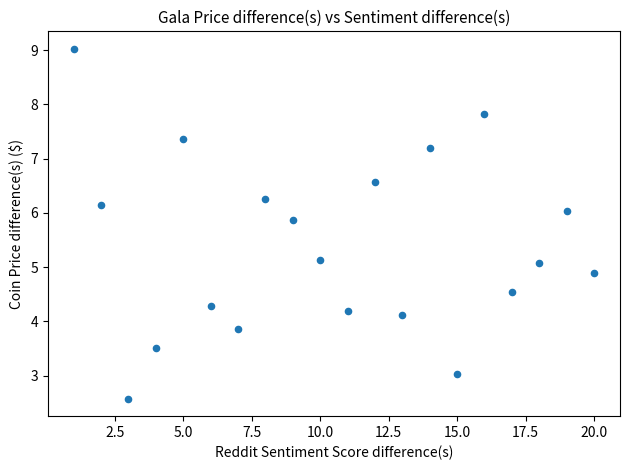

What is the range of X values (max minus min)?

19.0